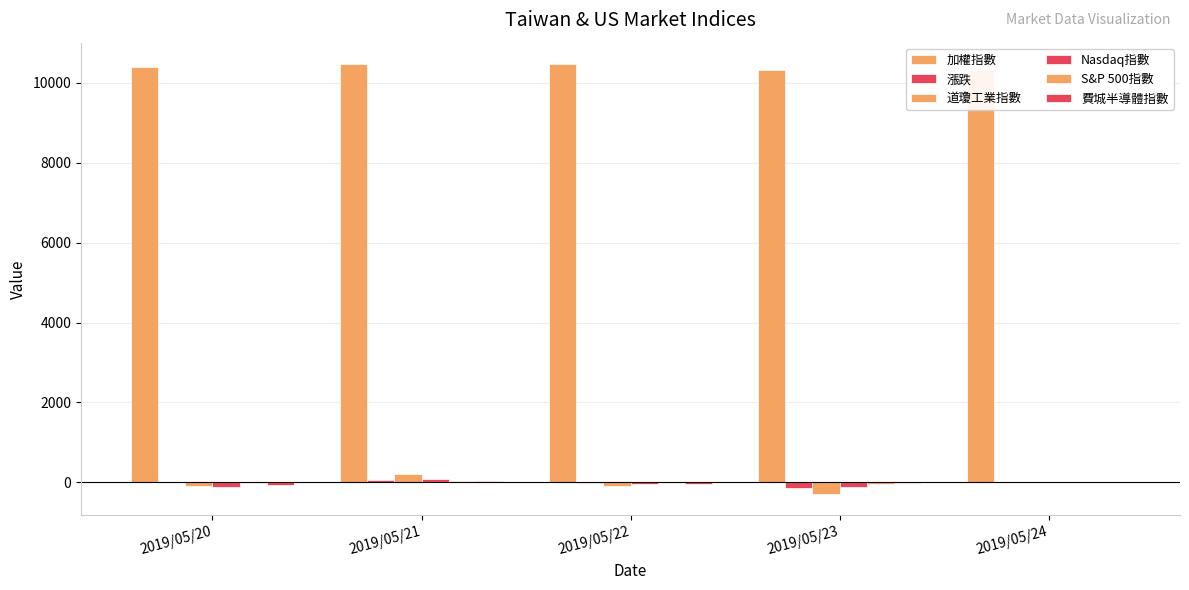

How many groups of bars are there?

5